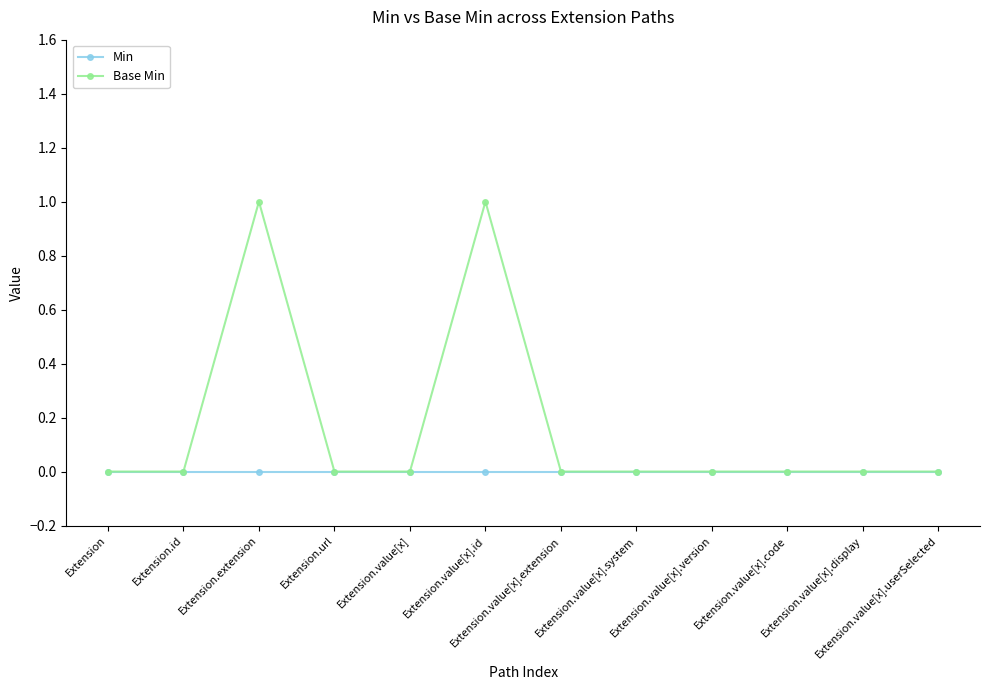

What are all the series names shown in the legend?

Min, Base Min